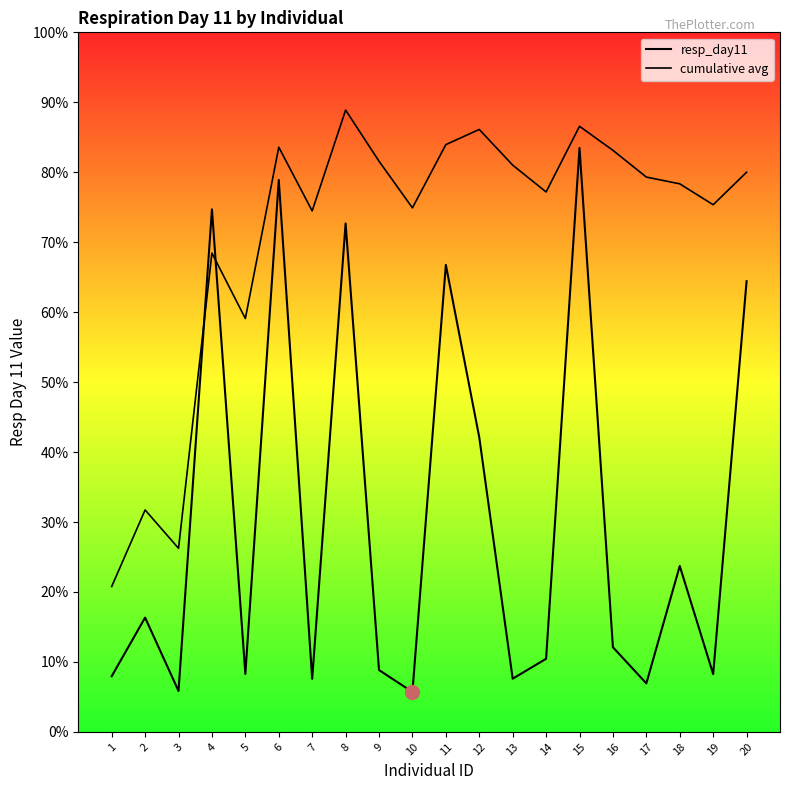

Does the chart display data point markers on the line(s)?

No